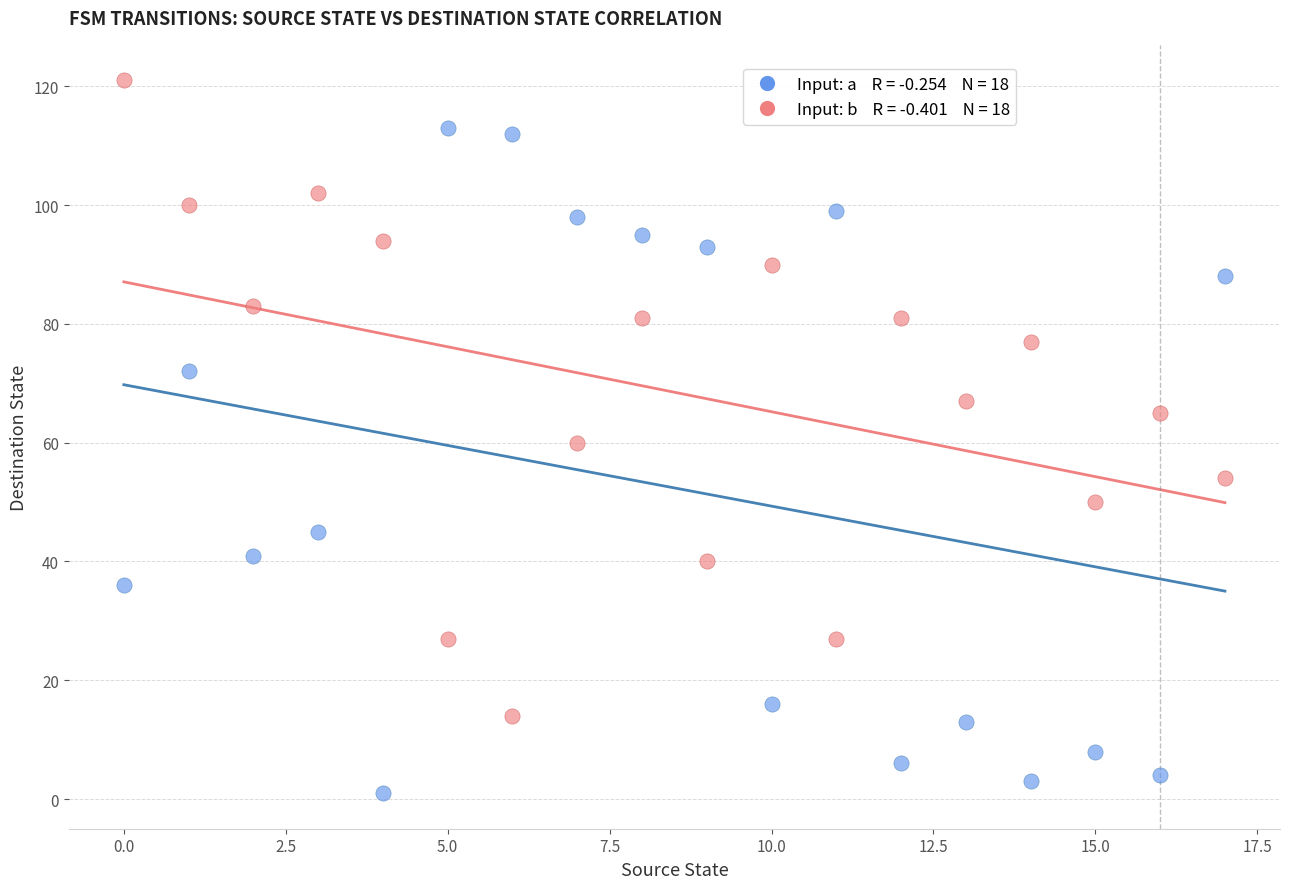

Across all data points, what is the range of Y values (max minus min)?

120